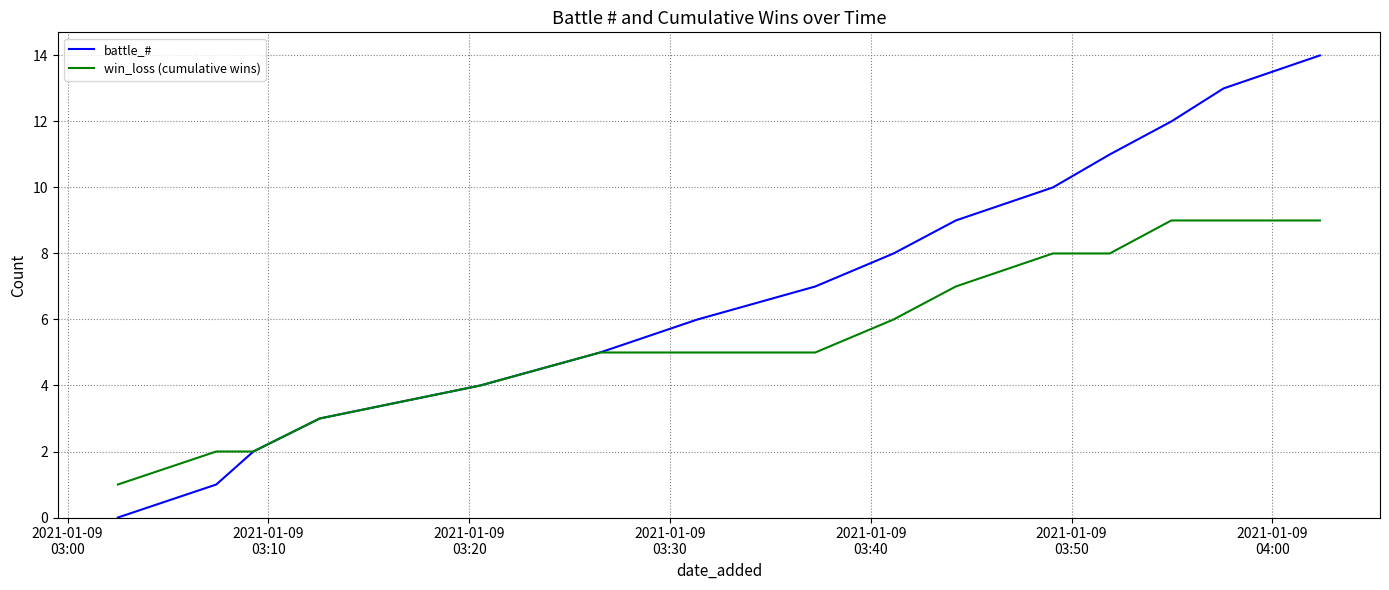

Is this an area chart (filled region under the line)?

No